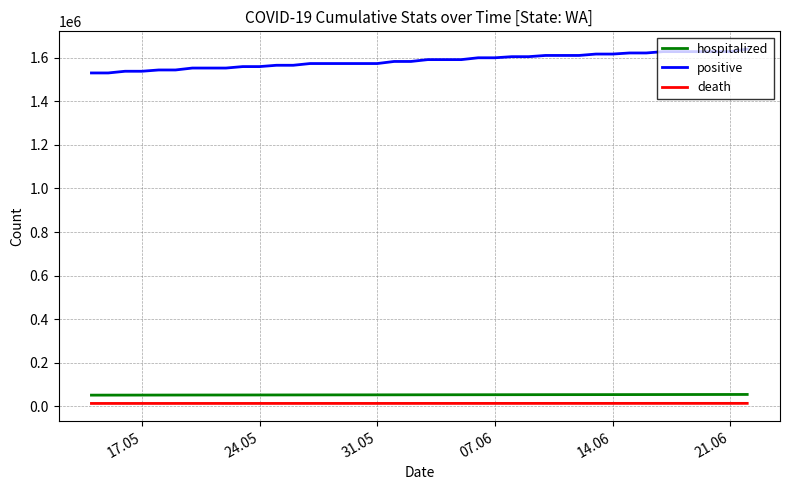

What is the average value of the death series?

12963